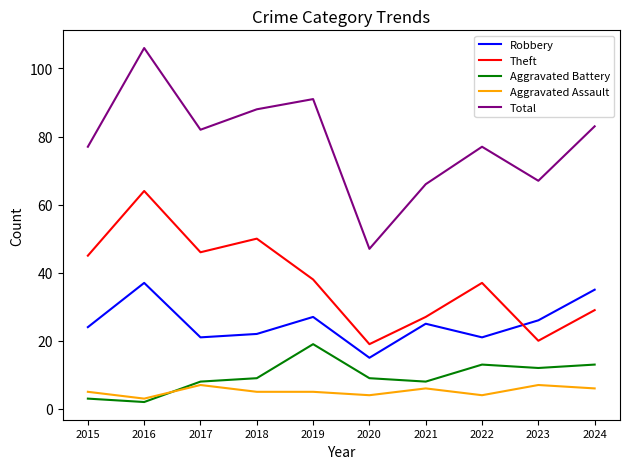

Is the value of Aggravated Assault at 2017 greater than the value of Robbery at 2023?

No